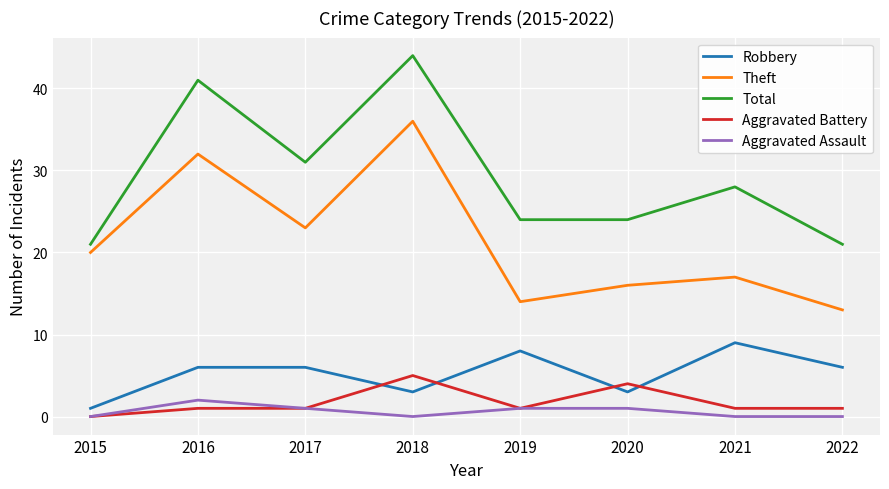

How many positive values does the Aggravated Battery series have?

7